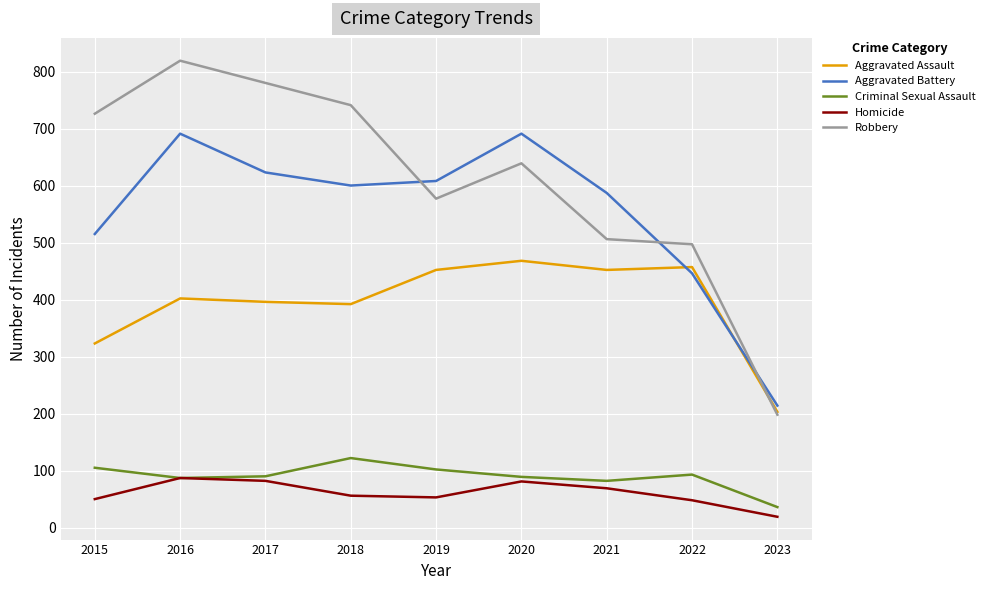

Is the value of Robbery at 2016 greater than the value of Criminal Sexual Assault at 2018?

Yes